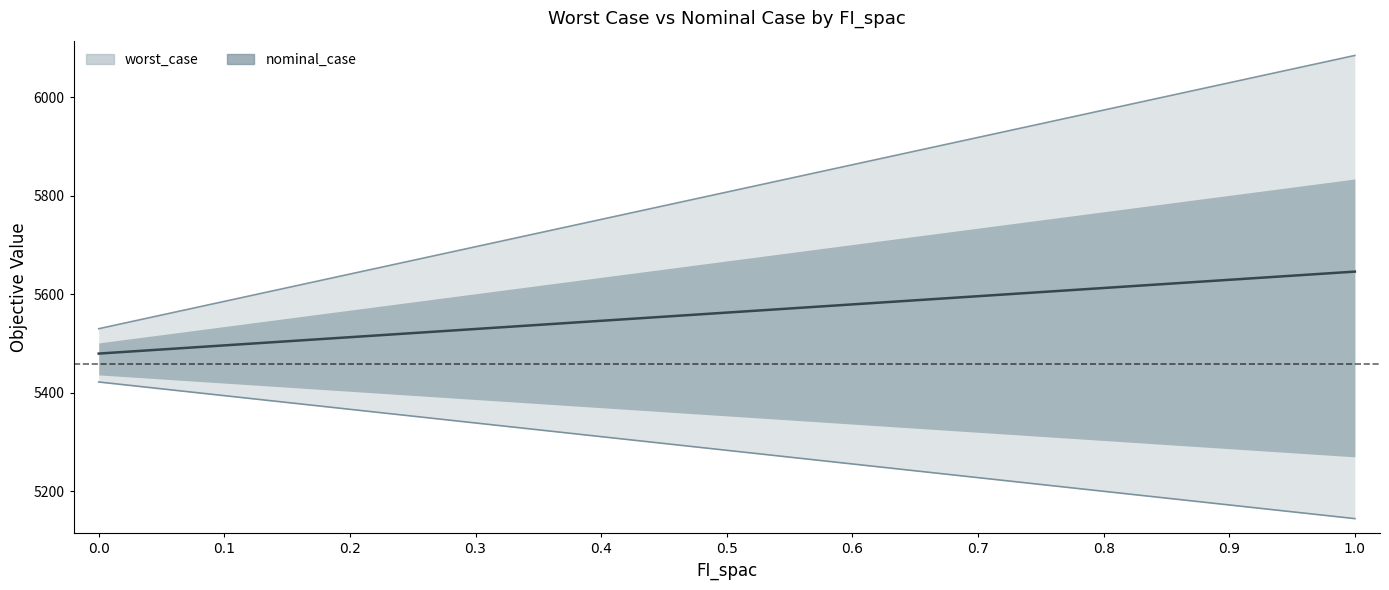

Does the chart display data point markers on the line(s)?

No